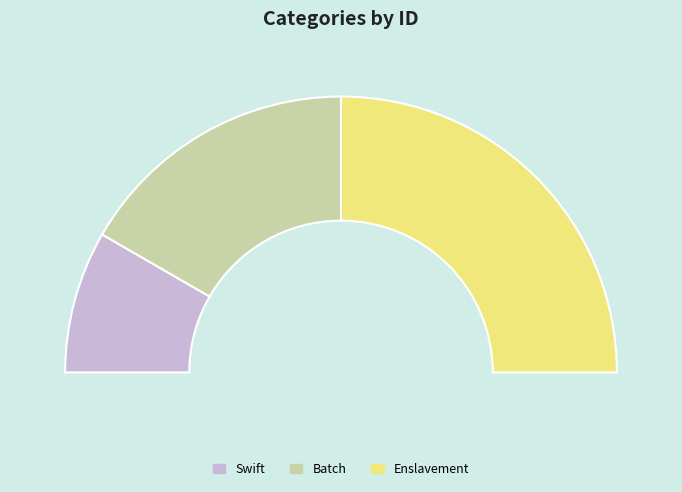

To the nearest percent, what is the difference between the Batch and Enslavement slice percentages?

17%